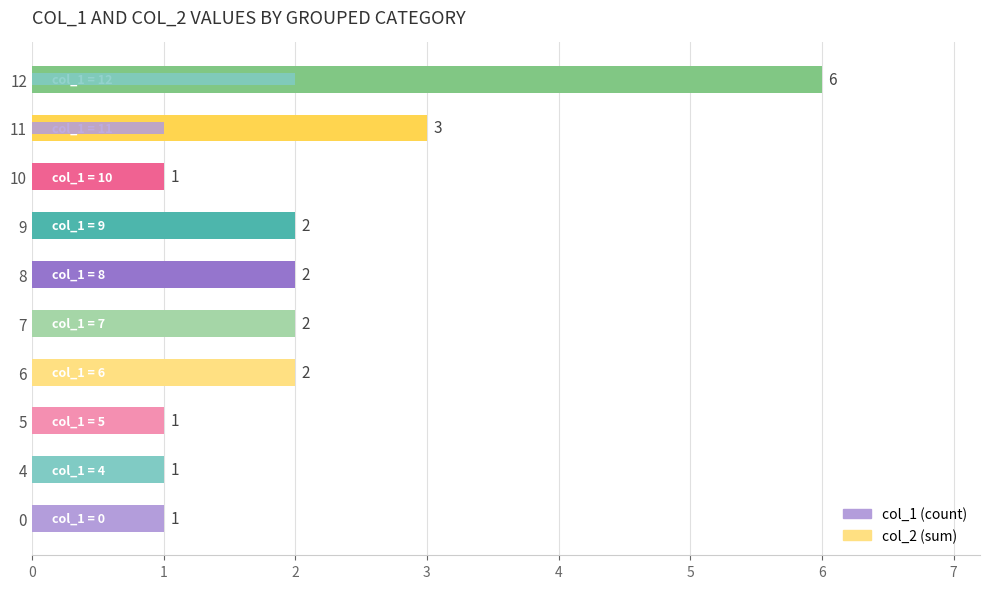

True or false: col_1 has a value of 2 at 10.

False